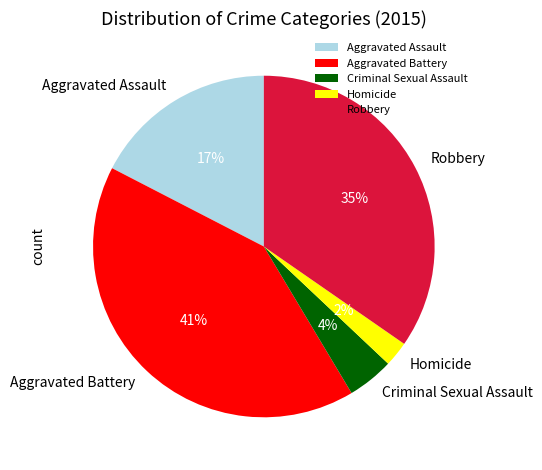

Is there any slice that represents more than half of the pie?

No